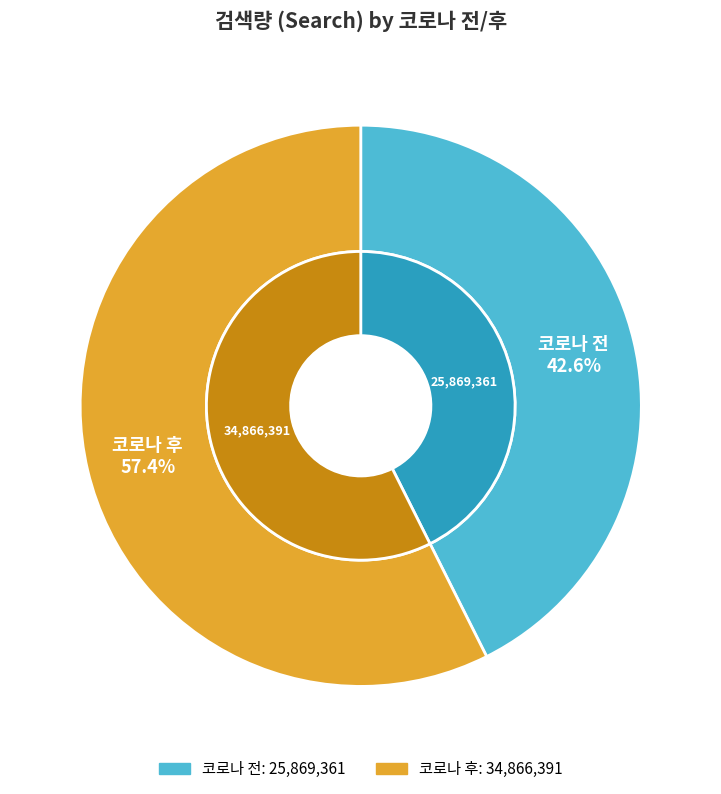

Is it true that 코로나 전 is 56% of the pie?

False